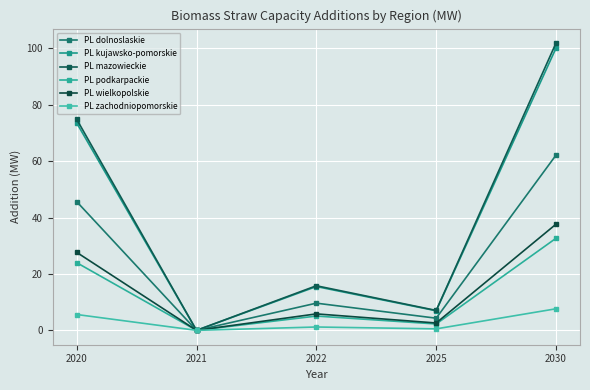

Which label corresponds to the smallest value in the chart?

2021